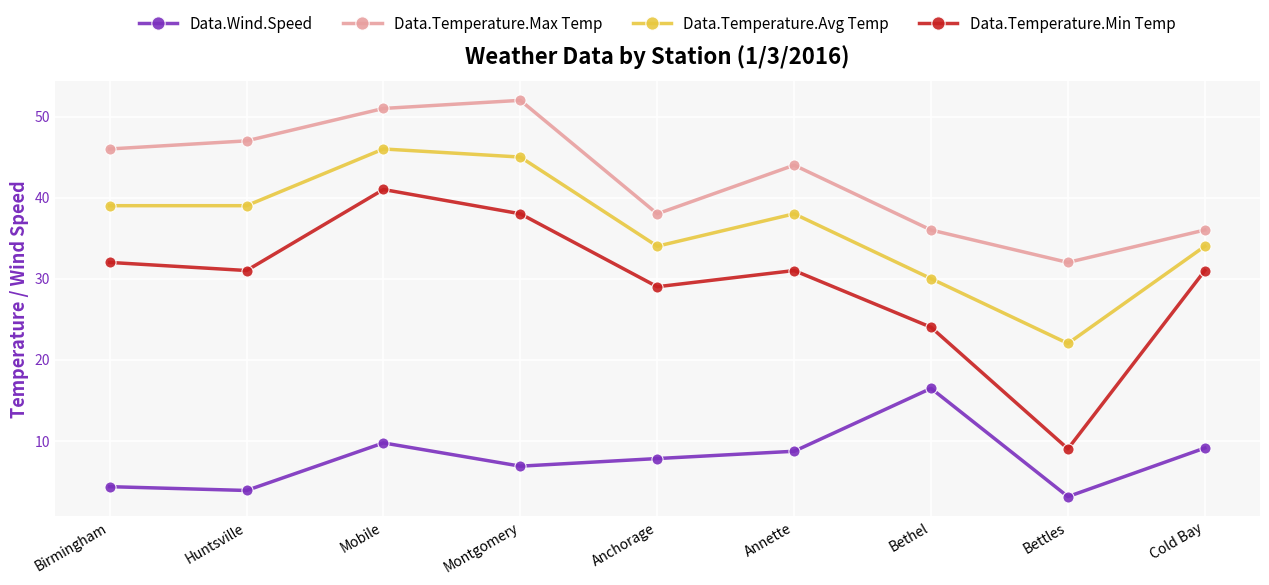

What is the label of the 6th point from the left?

Annette